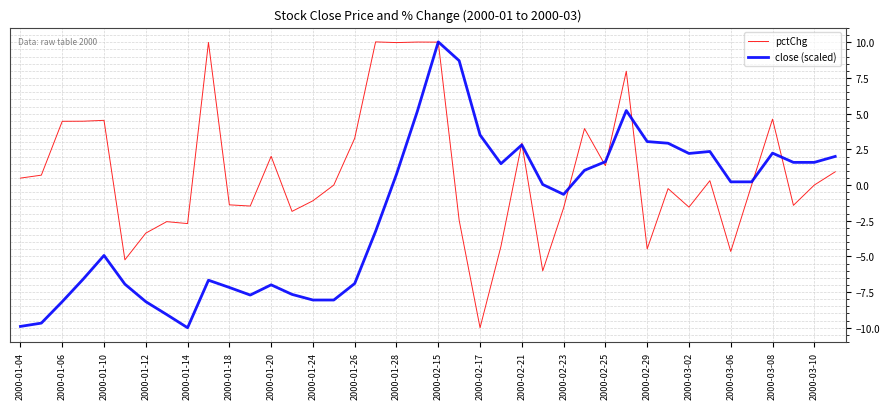

What is the maximum value shown in the chart?

10.0